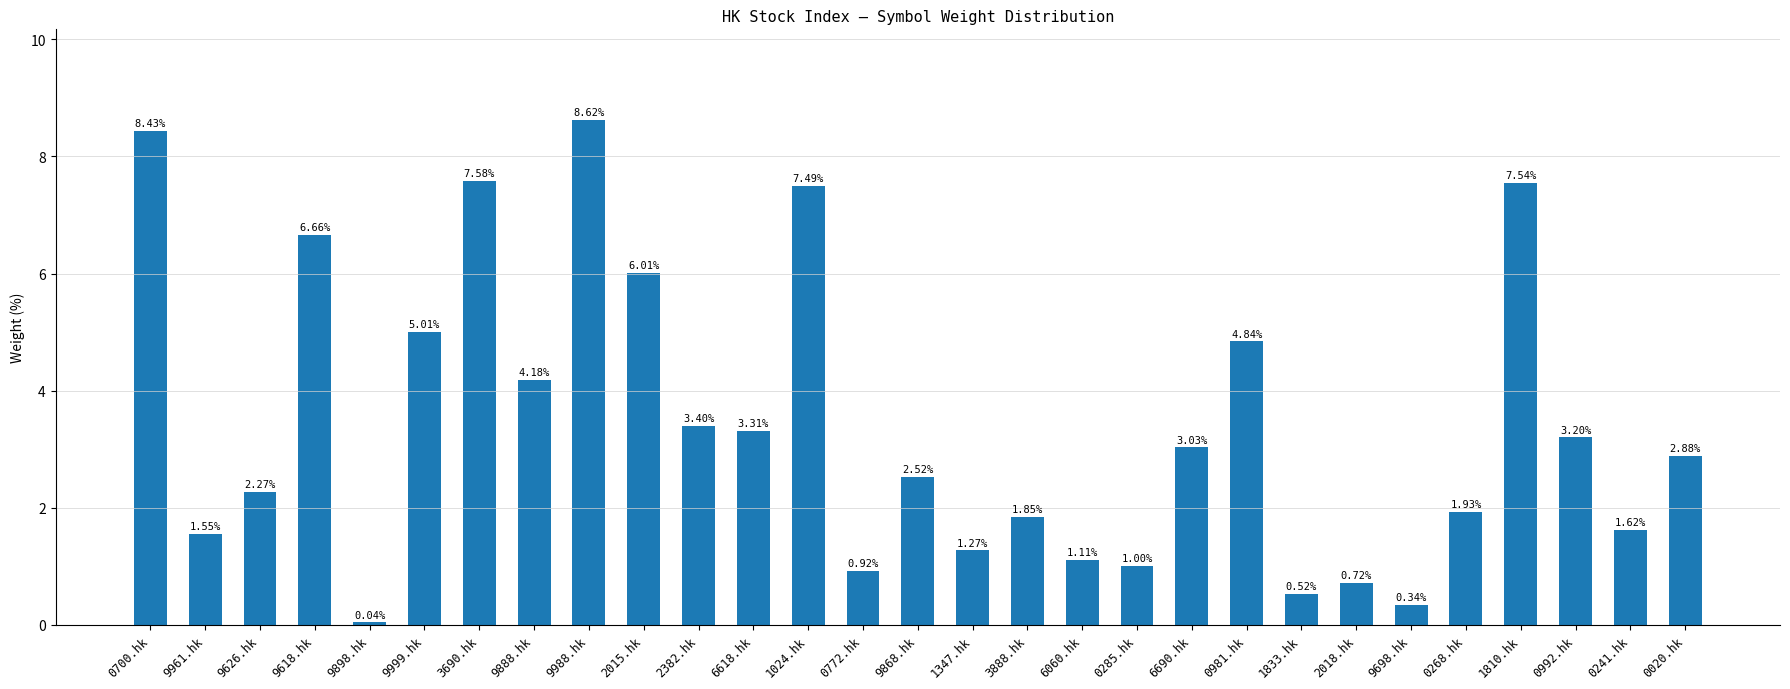

The chart shows a value of 9.7 at 2015.hk. True or false?

False